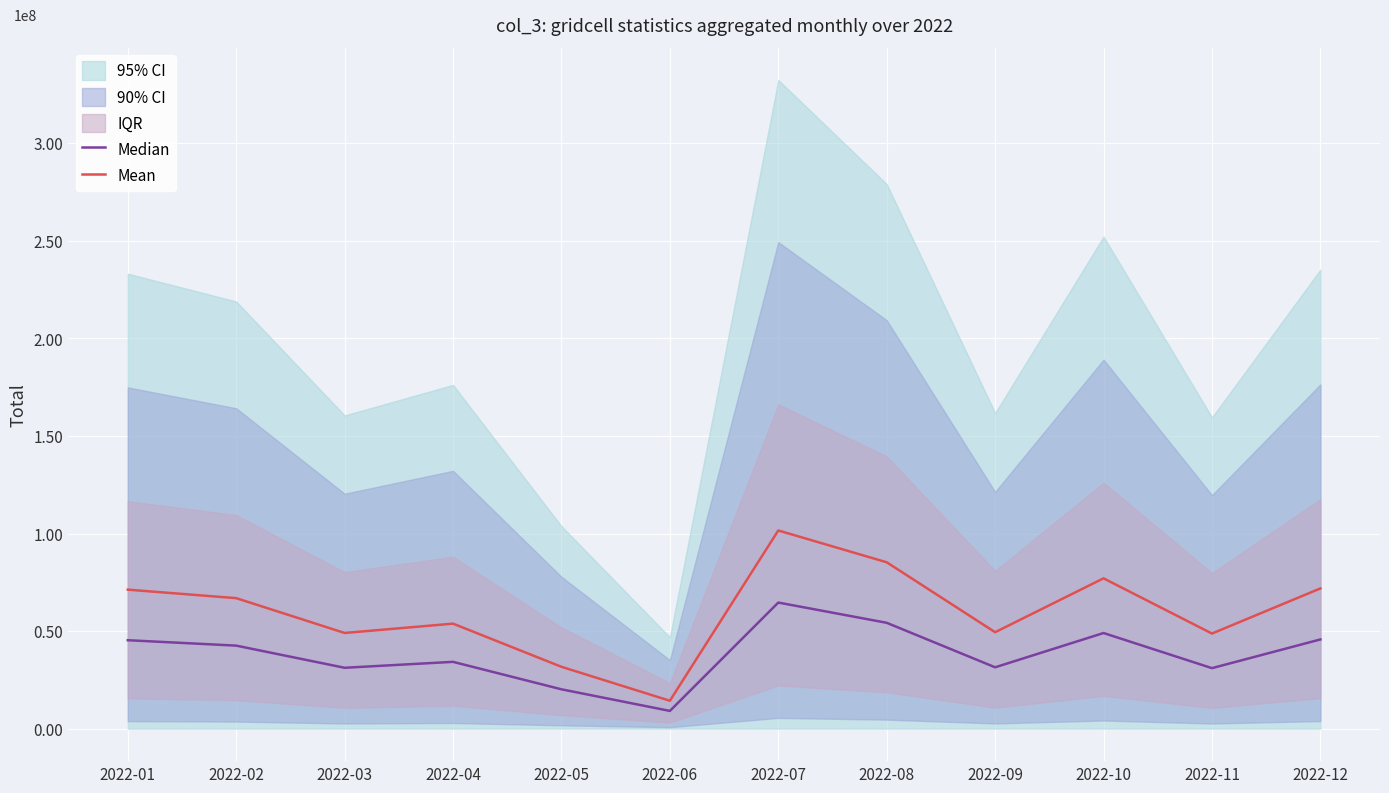

True or false: Mean and Median intersect in this chart.

False